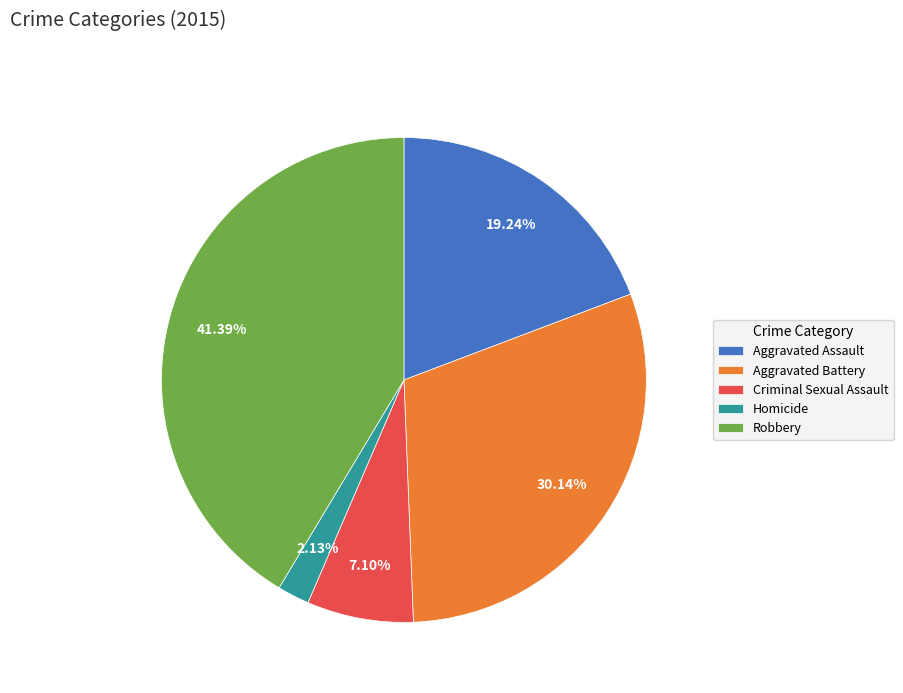

Count the number of slices in the pie.

5